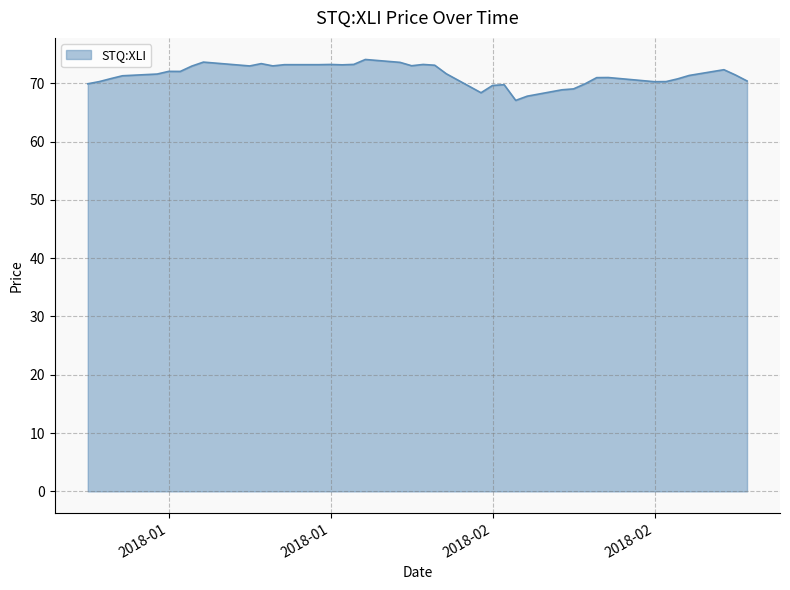

What is the greatest value displayed?

74.1